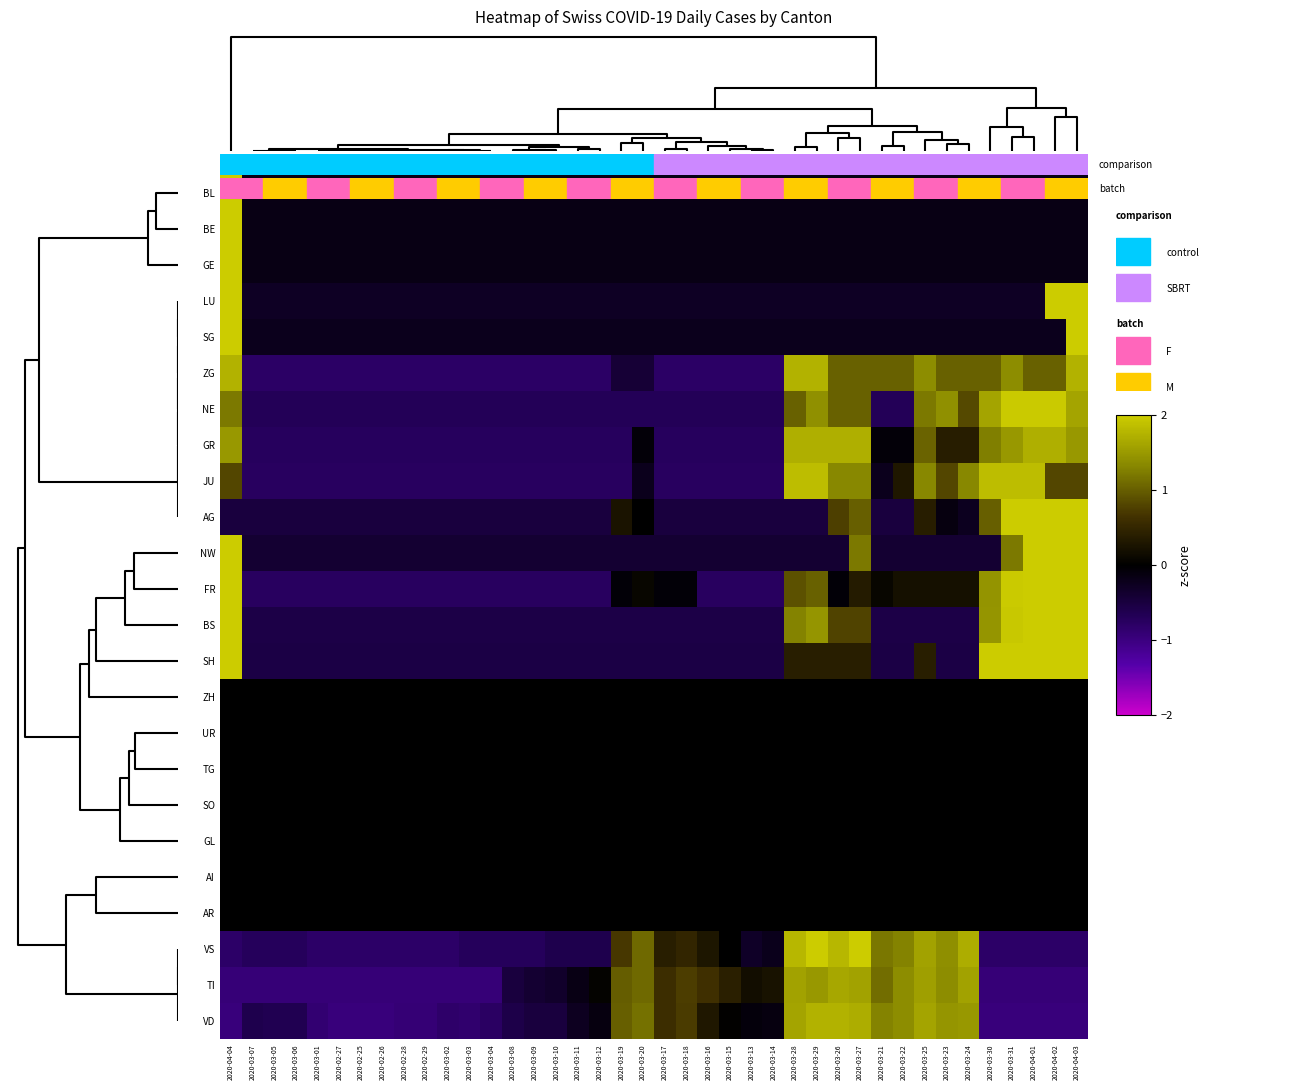

Reading right to left, what are all the values shown in this chart?

BL: 2020-04-03=-0.2	2020-04-02=-0.2	2020-04-01=-0.2	2020-03-31=-0.2	2020-03-30=-0.2	2020-03-24=-0.2	2020-03-23=-0.2	2020-03-25=-0.2	2020-03-22=-0.2	2020-03-21=-0.2	2020-03-27=-0.2	2020-03-26=-0.2	2020-03-29=-0.2	2020-03-28=-0.2	2020-03-14=-0.2	2020-03-13=-0.2	2020-03-15=-0.2	2020-03-16=-0.2	2020-03-18=-0.2	2020-03-17=-0.2	2020-03-20=-0.2	2020-03-19=-0.2	2020-03-12=-0.2	2020-03-11=-0.2	2020-03-10=-0.2	2020-03-09=-0.2	2020-03-08=-0.2	2020-03-04=-0.2	2020-03-03=-0.2	2020-03-02=-0.2	2020-02-29=-0.2	2020-02-28=-0.2	2020-02-26=-0.2	2020-02-25=-0.2	2020-02-27=-0.2	2020-03-01=-0.2	2020-03-06=-0.2	2020-03-05=-0.2	2020-03-07=-0.2	2020-04-04=6.2
BE: 2020-04-03=-0.2	2020-04-02=-0.2	2020-04-01=-0.2	2020-03-31=-0.2	2020-03-30=-0.2	2020-03-24=-0.2	2020-03-23=-0.2	2020-03-25=-0.2	2020-03-22=-0.2	2020-03-21=-0.2	2020-03-27=-0.2	2020-03-26=-0.2	2020-03-29=-0.2	2020-03-28=-0.2	2020-03-14=-0.2	2020-03-13=-0.2	2020-03-15=-0.2	2020-03-16=-0.2	2020-03-18=-0.2	2020-03-17=-0.2	2020-03-20=-0.2	2020-03-19=-0.2	2020-03-12=-0.2	2020-03-11=-0.2	2020-03-10=-0.2	2020-03-09=-0.2	2020-03-08=-0.2	2020-03-04=-0.2	2020-03-03=-0.2	2020-03-02=-0.2	2020-02-29=-0.2	2020-02-28=-0.2	2020-02-26=-0.2	2020-02-25=-0.2	2020-02-27=-0.2	2020-03-01=-0.2	2020-03-06=-0.2	2020-03-05=-0.2	2020-03-07=-0.2	2020-04-04=6.2
GE: 2020-04-03=-0.2	2020-04-02=-0.2	2020-04-01=-0.2	2020-03-31=-0.2	2020-03-30=-0.2	2020-03-24=-0.2	2020-03-23=-0.2	2020-03-25=-0.2	2020-03-22=-0.2	2020-03-21=-0.2	2020-03-27=-0.2	2020-03-26=-0.2	2020-03-29=-0.2	2020-03-28=-0.2	2020-03-14=-0.2	2020-03-13=-0.2	2020-03-15=-0.2	2020-03-16=-0.2	2020-03-18=-0.2	2020-03-17=-0.2	2020-03-20=-0.2	2020-03-19=-0.2	2020-03-12=-0.2	2020-03-11=-0.2	2020-03-10=-0.2	2020-03-09=-0.2	2020-03-08=-0.2	2020-03-04=-0.2	2020-03-03=-0.2	2020-03-02=-0.2	2020-02-29=-0.2	2020-02-28=-0.2	2020-02-26=-0.2	2020-02-25=-0.2	2020-02-27=-0.2	2020-03-01=-0.2	2020-03-06=-0.2	2020-03-05=-0.2	2020-03-07=-0.2	2020-04-04=6.2
LU: 2020-04-03=3.6	2020-04-02=3.3	2020-04-01=-0.3	2020-03-31=-0.3	2020-03-30=-0.3	2020-03-24=-0.3	2020-03-23=-0.3	2020-03-25=-0.3	2020-03-22=-0.3	2020-03-21=-0.3	2020-03-27=-0.3	2020-03-26=-0.3	2020-03-29=-0.3	2020-03-28=-0.3	2020-03-14=-0.3	2020-03-13=-0.3	2020-03-15=-0.3	2020-03-16=-0.3	2020-03-18=-0.3	2020-03-17=-0.3	2020-03-20=-0.3	2020-03-19=-0.3	2020-03-12=-0.3	2020-03-11=-0.3	2020-03-10=-0.3	2020-03-09=-0.3	2020-03-08=-0.3	2020-03-04=-0.3	2020-03-03=-0.3	2020-03-02=-0.3	2020-02-29=-0.3	2020-02-28=-0.3	2020-02-26=-0.3	2020-02-25=-0.3	2020-02-27=-0.3	2020-03-01=-0.3	2020-03-06=-0.3	2020-03-05=-0.3	2020-03-07=-0.3	2020-04-04=3.6
SG: 2020-04-03=4.0	2020-04-02=-0.2	2020-04-01=-0.2	2020-03-31=-0.2	2020-03-30=-0.2	2020-03-24=-0.2	2020-03-23=-0.2	2020-03-25=-0.2	2020-03-22=-0.2	2020-03-21=-0.2	2020-03-27=-0.2	2020-03-26=-0.2	2020-03-29=-0.2	2020-03-28=-0.2	2020-03-14=-0.2	2020-03-13=-0.2	2020-03-15=-0.2	2020-03-16=-0.2	2020-03-18=-0.2	2020-03-17=-0.2	2020-03-20=-0.2	2020-03-19=-0.2	2020-03-12=-0.2	2020-03-11=-0.2	2020-03-10=-0.2	2020-03-09=-0.2	2020-03-08=-0.2	2020-03-04=-0.2	2020-03-03=-0.2	2020-03-02=-0.2	2020-02-29=-0.2	2020-02-28=-0.2	2020-02-26=-0.2	2020-02-25=-0.2	2020-02-27=-0.2	2020-03-01=-0.2	2020-03-06=-0.2	2020-03-05=-0.2	2020-03-07=-0.2	2020-04-04=4.7
ZG: 2020-04-03=1.7	2020-04-02=1.0	2020-04-01=1.0	2020-03-31=1.4	2020-03-30=1.0	2020-03-24=1.0	2020-03-23=1.0	2020-03-25=1.4	2020-03-22=1.0	2020-03-21=1.0	2020-03-27=1.0	2020-03-26=1.0	2020-03-29=1.7	2020-03-28=1.7	2020-03-14=-0.8	2020-03-13=-0.8	2020-03-15=-0.8	2020-03-16=-0.8	2020-03-18=-0.8	2020-03-17=-0.8	2020-03-20=-0.4	2020-03-19=-0.4	2020-03-12=-0.8	2020-03-11=-0.8	2020-03-10=-0.8	2020-03-09=-0.8	2020-03-08=-0.8	2020-03-04=-0.8	2020-03-03=-0.8	2020-03-02=-0.8	2020-02-29=-0.8	2020-02-28=-0.8	2020-02-26=-0.8	2020-02-25=-0.8	2020-02-27=-0.8	2020-03-01=-0.8	2020-03-06=-0.8	2020-03-05=-0.8	2020-03-07=-0.8	2020-04-04=1.7
NE: 2020-04-03=1.6	2020-04-02=2.0	2020-04-01=2.0	2020-03-31=2.0	2020-03-30=1.6	2020-03-24=0.8	2020-03-23=1.4	2020-03-25=1.2	2020-03-22=-0.7	2020-03-21=-0.7	2020-03-27=1.0	2020-03-26=1.0	2020-03-29=1.4	2020-03-28=1.0	2020-03-14=-0.7	2020-03-13=-0.7	2020-03-15=-0.7	2020-03-16=-0.7	2020-03-18=-0.7	2020-03-17=-0.7	2020-03-20=-0.7	2020-03-19=-0.7	2020-03-12=-0.7	2020-03-11=-0.7	2020-03-10=-0.7	2020-03-09=-0.7	2020-03-08=-0.7	2020-03-04=-0.7	2020-03-03=-0.7	2020-03-02=-0.7	2020-02-29=-0.7	2020-02-28=-0.7	2020-02-26=-0.7	2020-02-25=-0.7	2020-02-27=-0.7	2020-03-01=-0.7	2020-03-06=-0.7	2020-03-05=-0.7	2020-03-07=-0.7	2020-04-04=1.2
GR: 2020-04-03=1.5	2020-04-02=1.7	2020-04-01=1.7	2020-03-31=1.5	2020-03-30=1.3	2020-03-24=0.4	2020-03-23=0.4	2020-03-25=1.0	2020-03-22=-0.1	2020-03-21=-0.1	2020-03-27=1.7	2020-03-26=1.7	2020-03-29=1.7	2020-03-28=1.7	2020-03-14=-0.7	2020-03-13=-0.7	2020-03-15=-0.7	2020-03-16=-0.7	2020-03-18=-0.7	2020-03-17=-0.7	2020-03-20=-0.1	2020-03-19=-0.7	2020-03-12=-0.7	2020-03-11=-0.7	2020-03-10=-0.7	2020-03-09=-0.7	2020-03-08=-0.7	2020-03-04=-0.7	2020-03-03=-0.7	2020-03-02=-0.7	2020-02-29=-0.7	2020-02-28=-0.7	2020-02-26=-0.7	2020-02-25=-0.7	2020-02-27=-0.7	2020-03-01=-0.7	2020-03-06=-0.7	2020-03-05=-0.7	2020-03-07=-0.7	2020-04-04=1.5
JU: 2020-04-03=0.8	2020-04-02=0.8	2020-04-01=1.8	2020-03-31=1.8	2020-03-30=1.8	2020-03-24=1.3	2020-03-23=0.8	2020-03-25=1.3	2020-03-22=0.3	2020-03-21=-0.2	2020-03-27=1.3	2020-03-26=1.3	2020-03-29=1.8	2020-03-28=1.8	2020-03-14=-0.7	2020-03-13=-0.7	2020-03-15=-0.7	2020-03-16=-0.7	2020-03-18=-0.7	2020-03-17=-0.7	2020-03-20=-0.2	2020-03-19=-0.7	2020-03-12=-0.7	2020-03-11=-0.7	2020-03-10=-0.7	2020-03-09=-0.7	2020-03-08=-0.7	2020-03-04=-0.7	2020-03-03=-0.7	2020-03-02=-0.7	2020-02-29=-0.7	2020-02-28=-0.7	2020-02-26=-0.7	2020-02-25=-0.7	2020-02-27=-0.7	2020-03-01=-0.7	2020-03-06=-0.7	2020-03-05=-0.7	2020-03-07=-0.7	2020-04-04=0.8
AG: 2020-04-03=2.9	2020-04-02=2.9	2020-04-01=2.9	2020-03-31=2.3	2020-03-30=1.0	2020-03-24=-0.2	2020-03-23=-0.1	2020-03-25=0.4	2020-03-22=-0.5	2020-03-21=-0.5	2020-03-27=1.0	2020-03-26=0.8	2020-03-29=-0.5	2020-03-28=-0.5	2020-03-14=-0.5	2020-03-13=-0.5	2020-03-15=-0.5	2020-03-16=-0.5	2020-03-18=-0.5	2020-03-17=-0.5	2020-03-20=0.0	2020-03-19=0.3	2020-03-12=-0.5	2020-03-11=-0.5	2020-03-10=-0.5	2020-03-09=-0.5	2020-03-08=-0.5	2020-03-04=-0.5	2020-03-03=-0.5	2020-03-02=-0.5	2020-02-29=-0.5	2020-02-28=-0.5	2020-02-26=-0.5	2020-02-25=-0.5	2020-02-27=-0.5	2020-03-01=-0.5	2020-03-06=-0.5	2020-03-05=-0.5	2020-03-07=-0.5	2020-04-04=-0.5
NW: 2020-04-03=2.8	2020-04-02=2.8	2020-04-01=2.8	2020-03-31=1.2	2020-03-30=-0.4	2020-03-24=-0.4	2020-03-23=-0.4	2020-03-25=-0.4	2020-03-22=-0.4	2020-03-21=-0.4	2020-03-27=1.2	2020-03-26=-0.4	2020-03-29=-0.4	2020-03-28=-0.4	2020-03-14=-0.4	2020-03-13=-0.4	2020-03-15=-0.4	2020-03-16=-0.4	2020-03-18=-0.4	2020-03-17=-0.4	2020-03-20=-0.4	2020-03-19=-0.4	2020-03-12=-0.4	2020-03-11=-0.4	2020-03-10=-0.4	2020-03-09=-0.4	2020-03-08=-0.4	2020-03-04=-0.4	2020-03-03=-0.4	2020-03-02=-0.4	2020-02-29=-0.4	2020-02-28=-0.4	2020-02-26=-0.4	2020-02-25=-0.4	2020-02-27=-0.4	2020-03-01=-0.4	2020-03-06=-0.4	2020-03-05=-0.4	2020-03-07=-0.4	2020-04-04=2.8
FR: 2020-04-03=2.1	2020-04-02=2.4	2020-04-01=2.4	2020-03-31=2.0	2020-03-30=1.4	2020-03-24=0.2	2020-03-23=0.2	2020-03-25=0.2	2020-03-22=0.2	2020-03-21=0.1	2020-03-27=0.4	2020-03-26=-0.1	2020-03-29=1.0	2020-03-28=0.9	2020-03-14=-0.7	2020-03-13=-0.7	2020-03-15=-0.7	2020-03-16=-0.7	2020-03-18=-0.1	2020-03-17=-0.1	2020-03-20=0.1	2020-03-19=-0.1	2020-03-12=-0.7	2020-03-11=-0.7	2020-03-10=-0.7	2020-03-09=-0.7	2020-03-08=-0.7	2020-03-04=-0.7	2020-03-03=-0.7	2020-03-02=-0.7	2020-02-29=-0.7	2020-02-28=-0.7	2020-02-26=-0.7	2020-02-25=-0.7	2020-02-27=-0.7	2020-03-01=-0.7	2020-03-06=-0.7	2020-03-05=-0.7	2020-03-07=-0.7	2020-04-04=2.1
BS: 2020-04-03=2.3	2020-04-02=2.3	2020-04-01=2.1	2020-03-31=2.0	2020-03-30=1.5	2020-03-24=-0.6	2020-03-23=-0.6	2020-03-25=-0.6	2020-03-22=-0.6	2020-03-21=-0.6	2020-03-27=0.8	2020-03-26=0.8	2020-03-29=1.5	2020-03-28=1.3	2020-03-14=-0.6	2020-03-13=-0.6	2020-03-15=-0.6	2020-03-16=-0.6	2020-03-18=-0.6	2020-03-17=-0.6	2020-03-20=-0.6	2020-03-19=-0.6	2020-03-12=-0.6	2020-03-11=-0.6	2020-03-10=-0.6	2020-03-09=-0.6	2020-03-08=-0.6	2020-03-04=-0.6	2020-03-03=-0.6	2020-03-02=-0.6	2020-02-29=-0.6	2020-02-28=-0.6	2020-02-26=-0.6	2020-02-25=-0.6	2020-02-27=-0.6	2020-03-01=-0.6	2020-03-06=-0.6	2020-03-05=-0.6	2020-03-07=-0.6	2020-04-04=2.1
SH: 2020-04-03=2.3	2020-04-02=2.3	2020-04-01=2.3	2020-03-31=2.3	2020-03-30=2.3	2020-03-24=-0.5	2020-03-23=-0.5	2020-03-25=0.4	2020-03-22=-0.5	2020-03-21=-0.5	2020-03-27=0.4	2020-03-26=0.4	2020-03-29=0.4	2020-03-28=0.4	2020-03-14=-0.5	2020-03-13=-0.5	2020-03-15=-0.5	2020-03-16=-0.5	2020-03-18=-0.5	2020-03-17=-0.5	2020-03-20=-0.5	2020-03-19=-0.5	2020-03-12=-0.5	2020-03-11=-0.5	2020-03-10=-0.5	2020-03-09=-0.5	2020-03-08=-0.5	2020-03-04=-0.5	2020-03-03=-0.5	2020-03-02=-0.5	2020-02-29=-0.5	2020-02-28=-0.5	2020-02-26=-0.5	2020-02-25=-0.5	2020-02-27=-0.5	2020-03-01=-0.5	2020-03-06=-0.5	2020-03-05=-0.5	2020-03-07=-0.5	2020-04-04=2.3
ZH: 2020-04-03=0.0	2020-04-02=0.0	2020-04-01=0.0	2020-03-31=0.0	2020-03-30=0.0	2020-03-24=0.0	2020-03-23=0.0	2020-03-25=0.0	2020-03-22=0.0	2020-03-21=0.0	2020-03-27=0.0	2020-03-26=0.0	2020-03-29=0.0	2020-03-28=0.0	2020-03-14=0.0	2020-03-13=0.0	2020-03-15=0.0	2020-03-16=0.0	2020-03-18=0.0	2020-03-17=0.0	2020-03-20=0.0	2020-03-19=0.0	2020-03-12=0.0	2020-03-11=0.0	2020-03-10=0.0	2020-03-09=0.0	2020-03-08=0.0	2020-03-04=0.0	2020-03-03=0.0	2020-03-02=0.0	2020-02-29=0.0	2020-02-28=0.0	2020-02-26=0.0	2020-02-25=0.0	2020-02-27=0.0	2020-03-01=0.0	2020-03-06=0.0	2020-03-05=0.0	2020-03-07=0.0	2020-04-04=0.0
UR: 2020-04-03=0.0	2020-04-02=0.0	2020-04-01=0.0	2020-03-31=0.0	2020-03-30=0.0	2020-03-24=0.0	2020-03-23=0.0	2020-03-25=0.0	2020-03-22=0.0	2020-03-21=0.0	2020-03-27=0.0	2020-03-26=0.0	2020-03-29=0.0	2020-03-28=0.0	2020-03-14=0.0	2020-03-13=0.0	2020-03-15=0.0	2020-03-16=0.0	2020-03-18=0.0	2020-03-17=0.0	2020-03-20=0.0	2020-03-19=0.0	2020-03-12=0.0	2020-03-11=0.0	2020-03-10=0.0	2020-03-09=0.0	2020-03-08=0.0	2020-03-04=0.0	2020-03-03=0.0	2020-03-02=0.0	2020-02-29=0.0	2020-02-28=0.0	2020-02-26=0.0	2020-02-25=0.0	2020-02-27=0.0	2020-03-01=0.0	2020-03-06=0.0	2020-03-05=0.0	2020-03-07=0.0	2020-04-04=0.0
TG: 2020-04-03=0.0	2020-04-02=0.0	2020-04-01=0.0	2020-03-31=0.0	2020-03-30=0.0	2020-03-24=0.0	2020-03-23=0.0	2020-03-25=0.0	2020-03-22=0.0	2020-03-21=0.0	2020-03-27=0.0	2020-03-26=0.0	2020-03-29=0.0	2020-03-28=0.0	2020-03-14=0.0	2020-03-13=0.0	2020-03-15=0.0	2020-03-16=0.0	2020-03-18=0.0	2020-03-17=0.0	2020-03-20=0.0	2020-03-19=0.0	2020-03-12=0.0	2020-03-11=0.0	2020-03-10=0.0	2020-03-09=0.0	2020-03-08=0.0	2020-03-04=0.0	2020-03-03=0.0	2020-03-02=0.0	2020-02-29=0.0	2020-02-28=0.0	2020-02-26=0.0	2020-02-25=0.0	2020-02-27=0.0	2020-03-01=0.0	2020-03-06=0.0	2020-03-05=0.0	2020-03-07=0.0	2020-04-04=0.0
SO: 2020-04-03=0.0	2020-04-02=0.0	2020-04-01=0.0	2020-03-31=0.0	2020-03-30=0.0	2020-03-24=0.0	2020-03-23=0.0	2020-03-25=0.0	2020-03-22=0.0	2020-03-21=0.0	2020-03-27=0.0	2020-03-26=0.0	2020-03-29=0.0	2020-03-28=0.0	2020-03-14=0.0	2020-03-13=0.0	2020-03-15=0.0	2020-03-16=0.0	2020-03-18=0.0	2020-03-17=0.0	2020-03-20=0.0	2020-03-19=0.0	2020-03-12=0.0	2020-03-11=0.0	2020-03-10=0.0	2020-03-09=0.0	2020-03-08=0.0	2020-03-04=0.0	2020-03-03=0.0	2020-03-02=0.0	2020-02-29=0.0	2020-02-28=0.0	2020-02-26=0.0	2020-02-25=0.0	2020-02-27=0.0	2020-03-01=0.0	2020-03-06=0.0	2020-03-05=0.0	2020-03-07=0.0	2020-04-04=0.0
GL: 2020-04-03=0.0	2020-04-02=0.0	2020-04-01=0.0	2020-03-31=0.0	2020-03-30=0.0	2020-03-24=0.0	2020-03-23=0.0	2020-03-25=0.0	2020-03-22=0.0	2020-03-21=0.0	2020-03-27=0.0	2020-03-26=0.0	2020-03-29=0.0	2020-03-28=0.0	2020-03-14=0.0	2020-03-13=0.0	2020-03-15=0.0	2020-03-16=0.0	2020-03-18=0.0	2020-03-17=0.0	2020-03-20=0.0	2020-03-19=0.0	2020-03-12=0.0	2020-03-11=0.0	2020-03-10=0.0	2020-03-09=0.0	2020-03-08=0.0	2020-03-04=0.0	2020-03-03=0.0	2020-03-02=0.0	2020-02-29=0.0	2020-02-28=0.0	2020-02-26=0.0	2020-02-25=0.0	2020-02-27=0.0	2020-03-01=0.0	2020-03-06=0.0	2020-03-05=0.0	2020-03-07=0.0	2020-04-04=0.0
AI: 2020-04-03=0.0	2020-04-02=0.0	2020-04-01=0.0	2020-03-31=0.0	2020-03-30=0.0	2020-03-24=0.0	2020-03-23=0.0	2020-03-25=0.0	2020-03-22=0.0	2020-03-21=0.0	2020-03-27=0.0	2020-03-26=0.0	2020-03-29=0.0	2020-03-28=0.0	2020-03-14=0.0	2020-03-13=0.0	2020-03-15=0.0	2020-03-16=0.0	2020-03-18=0.0	2020-03-17=0.0	2020-03-20=0.0	2020-03-19=0.0	2020-03-12=0.0	2020-03-11=0.0	2020-03-10=0.0	2020-03-09=0.0	2020-03-08=0.0	2020-03-04=0.0	2020-03-03=0.0	2020-03-02=0.0	2020-02-29=0.0	2020-02-28=0.0	2020-02-26=0.0	2020-02-25=0.0	2020-02-27=0.0	2020-03-01=0.0	2020-03-06=0.0	2020-03-05=0.0	2020-03-07=0.0	2020-04-04=0.0
AR: 2020-04-03=0.0	2020-04-02=0.0	2020-04-01=0.0	2020-03-31=0.0	2020-03-30=0.0	2020-03-24=0.0	2020-03-23=0.0	2020-03-25=0.0	2020-03-22=0.0	2020-03-21=0.0	2020-03-27=0.0	2020-03-26=0.0	2020-03-29=0.0	2020-03-28=0.0	2020-03-14=0.0	2020-03-13=0.0	2020-03-15=0.0	2020-03-16=0.0	2020-03-18=0.0	2020-03-17=0.0	2020-03-20=0.0	2020-03-19=0.0	2020-03-12=0.0	2020-03-11=0.0	2020-03-10=0.0	2020-03-09=0.0	2020-03-08=0.0	2020-03-04=0.0	2020-03-03=0.0	2020-03-02=0.0	2020-02-29=0.0	2020-02-28=0.0	2020-02-26=0.0	2020-02-25=0.0	2020-02-27=0.0	2020-03-01=0.0	2020-03-06=0.0	2020-03-05=0.0	2020-03-07=0.0	2020-04-04=0.0
VS: 2020-04-03=-0.8	2020-04-02=-0.8	2020-04-01=-0.8	2020-03-31=-0.8	2020-03-30=-0.8	2020-03-24=1.7	2020-03-23=1.4	2020-03-25=1.6	2020-03-22=1.3	2020-03-21=1.2	2020-03-27=2.0	2020-03-26=1.8	2020-03-29=2.0	2020-03-28=1.8	2020-03-14=-0.2	2020-03-13=-0.3	2020-03-15=-0.0	2020-03-16=0.3	2020-03-18=0.5	2020-03-17=0.4	2020-03-20=1.1	2020-03-19=0.7	2020-03-12=-0.6	2020-03-11=-0.6	2020-03-10=-0.6	2020-03-09=-0.7	2020-03-08=-0.7	2020-03-04=-0.7	2020-03-03=-0.7	2020-03-02=-0.8	2020-02-29=-0.8	2020-02-28=-0.8	2020-02-26=-0.8	2020-02-25=-0.8	2020-02-27=-0.8	2020-03-01=-0.8	2020-03-06=-0.7	2020-03-05=-0.7	2020-03-07=-0.7	2020-04-04=-0.8
TI: 2020-04-03=-0.9	2020-04-02=-0.9	2020-04-01=-0.9	2020-03-31=-0.9	2020-03-30=-0.9	2020-03-24=1.6	2020-03-23=1.4	2020-03-25=1.6	2020-03-22=1.4	2020-03-21=1.1	2020-03-27=1.6	2020-03-26=1.6	2020-03-29=1.5	2020-03-28=1.6	2020-03-14=0.2	2020-03-13=0.2	2020-03-15=0.4	2020-03-16=0.6	2020-03-18=0.7	2020-03-17=0.6	2020-03-20=1.1	2020-03-19=1.0	2020-03-12=0.0	2020-03-11=-0.2	2020-03-10=-0.3	2020-03-09=-0.4	2020-03-08=-0.5	2020-03-04=-0.9	2020-03-03=-0.9	2020-03-02=-0.9	2020-02-29=-0.9	2020-02-28=-0.9	2020-02-26=-0.9	2020-02-25=-0.9	2020-02-27=-0.9	2020-03-01=-0.9	2020-03-06=-0.9	2020-03-05=-0.9	2020-03-07=-0.9	2020-04-04=-0.9
VD: 2020-04-03=-1.0	2020-04-02=-1.0	2020-04-01=-1.0	2020-03-31=-1.0	2020-03-30=-1.0	2020-03-24=1.5	2020-03-23=1.5	2020-03-25=1.6	2020-03-22=1.4	2020-03-21=1.3	2020-03-27=1.7	2020-03-26=1.7	2020-03-29=1.7	2020-03-28=1.6	2020-03-14=-0.1	2020-03-13=-0.1	2020-03-15=0.0	2020-03-16=0.3	2020-03-18=0.7	2020-03-17=0.6	2020-03-20=1.1	2020-03-19=1.0	2020-03-12=-0.1	2020-03-11=-0.3	2020-03-10=-0.5	2020-03-09=-0.5	2020-03-08=-0.6	2020-03-04=-0.8	2020-03-03=-0.8	2020-03-02=-0.8	2020-02-29=-0.9	2020-02-28=-0.9	2020-02-26=-1.0	2020-02-25=-1.0	2020-02-27=-1.0	2020-03-01=-0.9	2020-03-06=-0.6	2020-03-05=-0.6	2020-03-07=-0.6	2020-04-04=-1.0